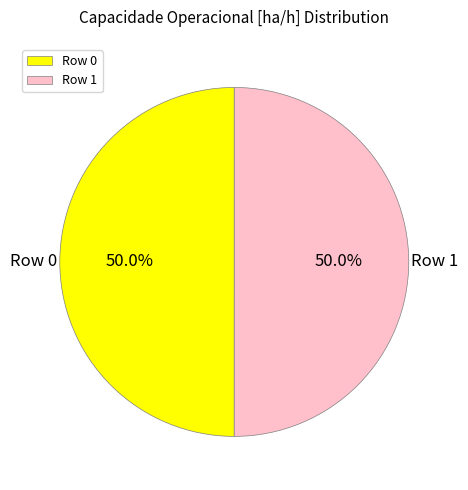

What percentage is NOT represented by Row 1?

50.0%